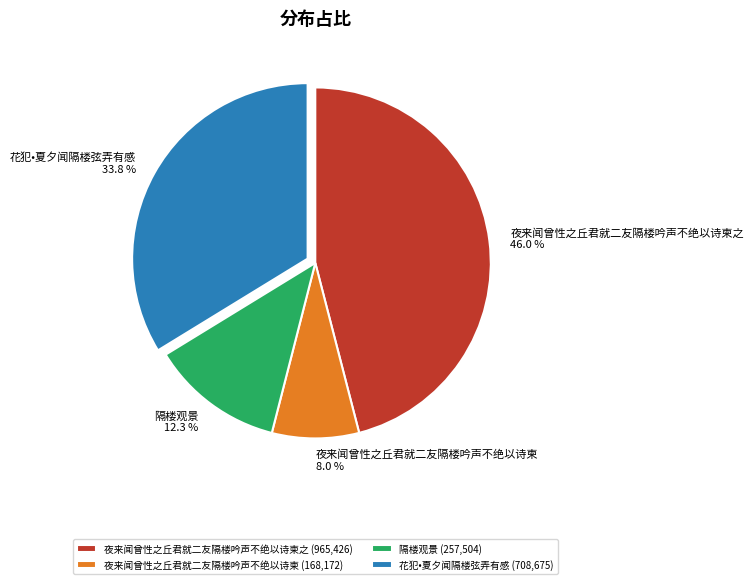

Rank the categories by value from lowest to highest.

夜来闻曾性之丘君就二友隔楼吟声不绝以诗柬, 隔楼观景, 花犯•夏夕闻隔楼弦弄有感, 夜来闻曾性之丘君就二友隔楼吟声不绝以诗柬之